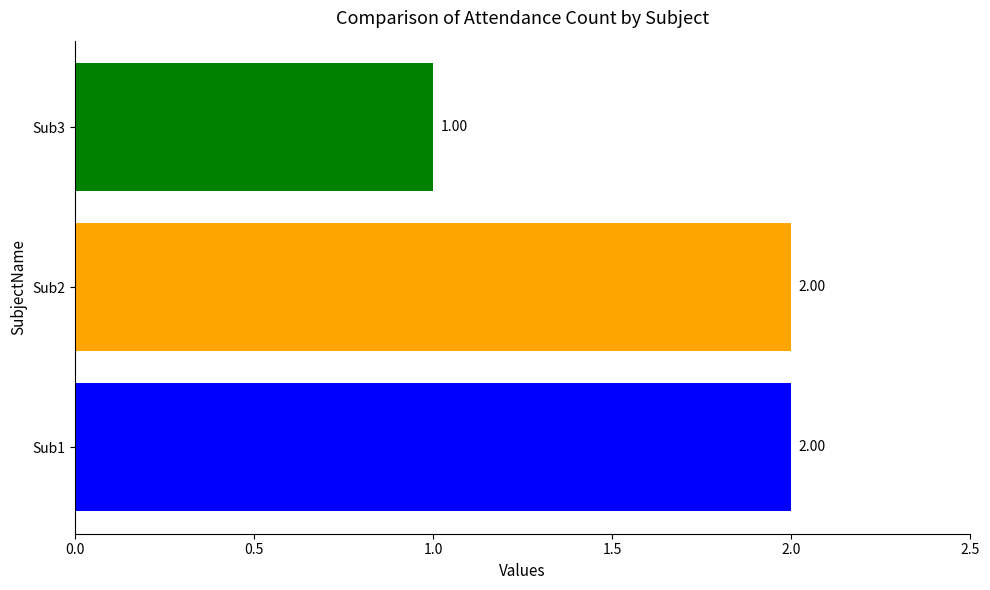

How many data points are less than 2?

1